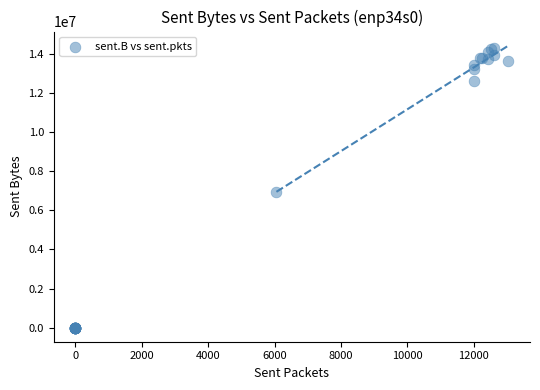

What Y value in the scatter plot is closest to 7162681?

6920609